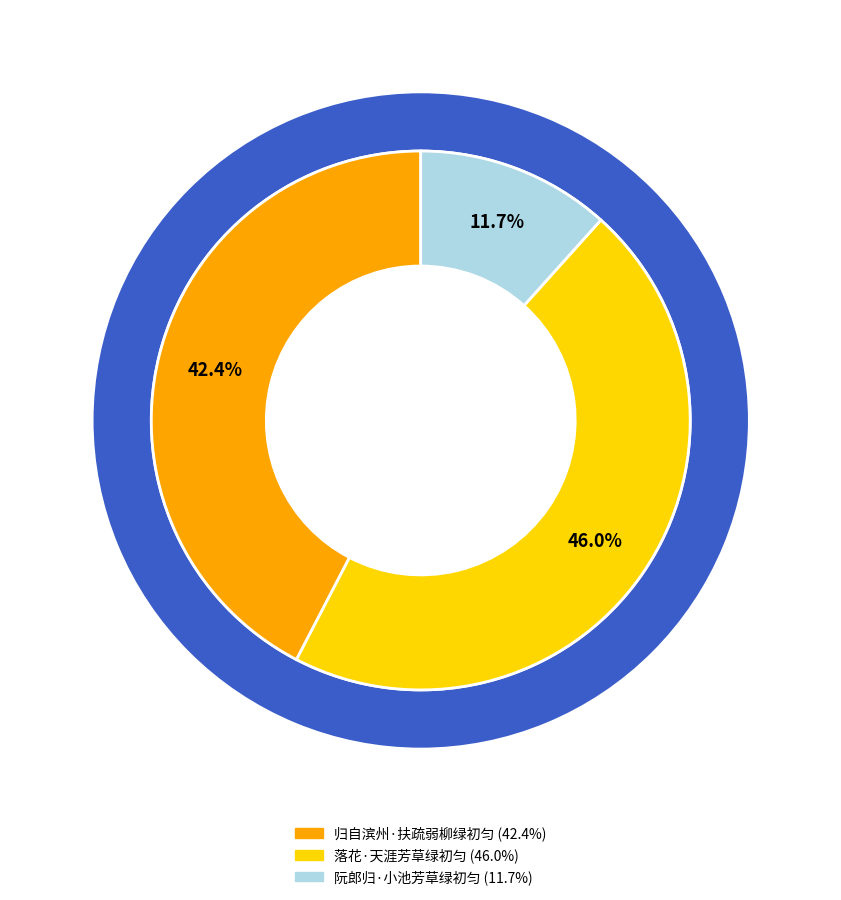

The 落花·天涯芳草绿初匀 slice represents 40% of the pie. True or false?

False